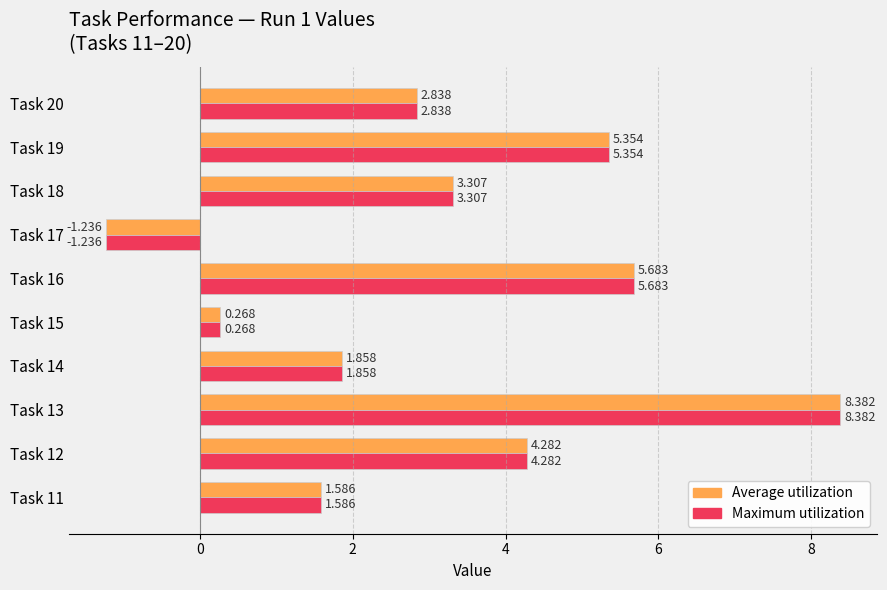

Is the value of Maximum utilization at Task 17 greater than the value of Average utilization at Task 14?

No